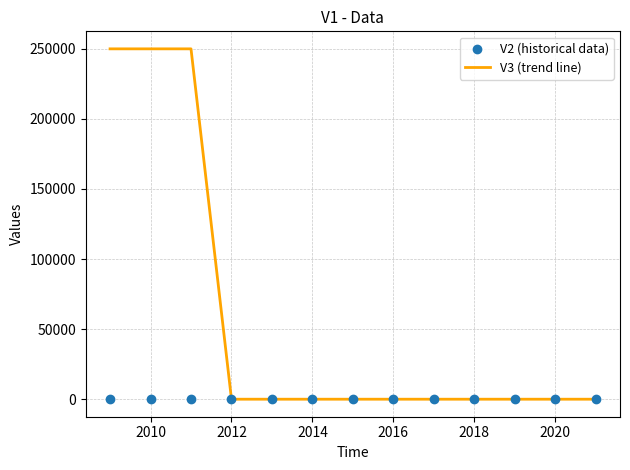

What are all the series names shown in the legend?

V3 (trend line), V2 (historical data)